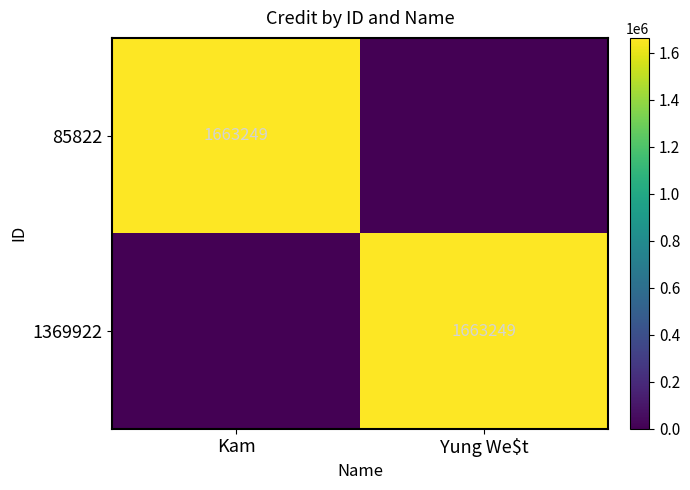

The 85822 series shows 2292953 at Kam. True or false?

False